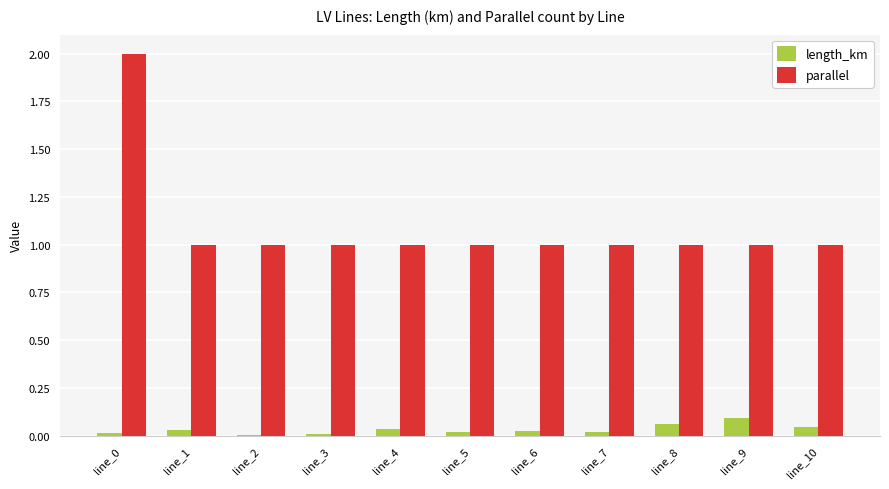

What value does the parallel series have at line_9?

1.0